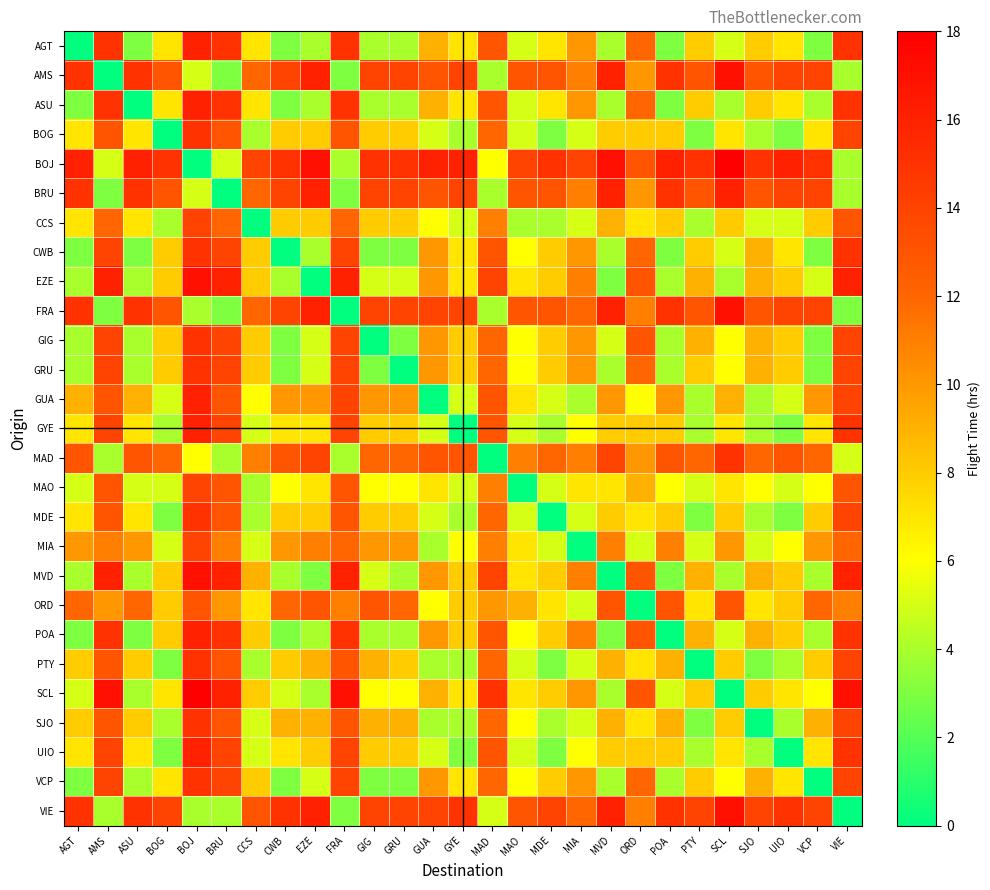

Reading right to left, list all the values displayed in this chart.

AGT: VIE=15	VCP=3	UIO=7	SJO=8	SCL=5	PTY=8	POA=3	ORD=12	MVD=4	MIA=10	MDE=7	MAO=5	MAD=13	GYE=7	GUA=9	GRU=4	GIG=4	FRA=15	EZE=4	CWB=3	CCS=7	BRU=15	BOJ=16	BOG=7	ASU=3	AMS=15	AGT=0
AMS: VIE=4	VCP=14	UIO=14	SJO=13	SCL=17	PTY=13	POA=15	ORD=10	MVD=16	MIA=11	MDE=13	MAO=13	MAD=4	GYE=14	GUA=13	GRU=14	GIG=14	FRA=3	EZE=16	CWB=14	CCS=12	BRU=3	BOJ=5	BOG=13	ASU=15	AMS=0	AGT=15
ASU: VIE=15	VCP=4	UIO=7	SJO=8	SCL=4	PTY=8	POA=3	ORD=12	MVD=4	MIA=10	MDE=7	MAO=5	MAD=13	GYE=7	GUA=9	GRU=4	GIG=4	FRA=15	EZE=4	CWB=3	CCS=7	BRU=15	BOJ=16	BOG=7	ASU=0	AMS=15	AGT=3
BOG: VIE=14	VCP=7	UIO=3	SJO=4	SCL=7	PTY=3	POA=8	ORD=8	MVD=8	MIA=5	MDE=3	MAO=5	MAD=12	GYE=4	GUA=5	GRU=8	GIG=8	FRA=13	EZE=8	CWB=8	CCS=4	BRU=13	BOJ=15	BOG=0	ASU=7	AMS=13	AGT=7
BOJ: VIE=4	VCP=15	UIO=16	SJO=15	SCL=18	PTY=15	POA=16	ORD=13	MVD=17	MIA=14	MDE=15	MAO=14	MAD=6	GYE=16	GUA=16	GRU=15	GIG=15	FRA=4	EZE=17	CWB=15	CCS=14	BRU=5	BOJ=0	BOG=15	ASU=16	AMS=5	AGT=16
BRU: VIE=4	VCP=14	UIO=14	SJO=13	SCL=16	PTY=13	POA=15	ORD=10	MVD=16	MIA=11	MDE=13	MAO=13	MAD=4	GYE=14	GUA=13	GRU=14	GIG=14	FRA=3	EZE=16	CWB=14	CCS=12	BRU=0	BOJ=5	BOG=13	ASU=15	AMS=3	AGT=15
CCS: VIE=13	VCP=8	UIO=5	SJO=5	SCL=8	PTY=4	POA=8	ORD=7	MVD=9	MIA=5	MDE=4	MAO=4	MAD=11	GYE=5	GUA=6	GRU=8	GIG=8	FRA=12	EZE=8	CWB=8	CCS=0	BRU=12	BOJ=14	BOG=4	ASU=7	AMS=12	AGT=7
CWB: VIE=15	VCP=3	UIO=7	SJO=9	SCL=5	PTY=8	POA=3	ORD=12	MVD=4	MIA=10	MDE=8	MAO=6	MAD=13	GYE=7	GUA=10	GRU=3	GIG=3	FRA=14	EZE=4	CWB=0	CCS=8	BRU=14	BOJ=15	BOG=8	ASU=3	AMS=14	AGT=3
EZE: VIE=16	VCP=5	UIO=8	SJO=9	SCL=4	PTY=9	POA=4	ORD=13	MVD=3	MIA=11	MDE=8	MAO=7	MAD=14	GYE=7	GUA=10	GRU=5	GIG=5	FRA=16	EZE=0	CWB=4	CCS=8	BRU=16	BOJ=17	BOG=8	ASU=4	AMS=16	AGT=4
FRA: VIE=3	VCP=14	UIO=14	SJO=13	SCL=17	PTY=13	POA=15	ORD=11	MVD=16	MIA=12	MDE=13	MAO=13	MAD=4	GYE=14	GUA=14	GRU=14	GIG=14	FRA=0	EZE=16	CWB=14	CCS=12	BRU=3	BOJ=4	BOG=13	ASU=15	AMS=3	AGT=15
GIG: VIE=14	VCP=3	UIO=8	SJO=9	SCL=6	PTY=9	POA=4	ORD=13	MVD=5	MIA=10	MDE=8	MAO=6	MAD=12	GYE=8	GUA=10	GRU=3	GIG=0	FRA=14	EZE=5	CWB=3	CCS=8	BRU=14	BOJ=15	BOG=8	ASU=4	AMS=14	AGT=4
GRU: VIE=14	VCP=3	UIO=8	SJO=9	SCL=6	PTY=8	POA=4	ORD=12	MVD=4	MIA=10	MDE=8	MAO=6	MAD=12	GYE=8	GUA=10	GRU=0	GIG=3	FRA=14	EZE=5	CWB=3	CCS=8	BRU=14	BOJ=15	BOG=8	ASU=4	AMS=14	AGT=4
GUA: VIE=14	VCP=10	UIO=5	SJO=4	SCL=9	PTY=4	POA=10	ORD=6	MVD=10	MIA=4	MDE=5	MAO=7	MAD=13	GYE=5	GUA=0	GRU=10	GIG=10	FRA=14	EZE=10	CWB=10	CCS=6	BRU=13	BOJ=16	BOG=5	ASU=9	AMS=13	AGT=9
GYE: VIE=15	VCP=7	UIO=3	SJO=4	SCL=7	PTY=4	POA=8	ORD=8	MVD=8	MIA=6	MDE=4	MAO=5	MAD=13	GYE=0	GUA=5	GRU=8	GIG=8	FRA=14	EZE=7	CWB=7	CCS=5	BRU=14	BOJ=16	BOG=4	ASU=7	AMS=14	AGT=7
MAD: VIE=5	VCP=12	UIO=13	SJO=12	SCL=15	PTY=12	POA=13	ORD=10	MVD=14	MIA=11	MDE=12	MAO=11	MAD=0	GYE=13	GUA=13	GRU=12	GIG=12	FRA=4	EZE=14	CWB=13	CCS=11	BRU=4	BOJ=6	BOG=12	ASU=13	AMS=4	AGT=13
MAO: VIE=13	VCP=6	UIO=5	SJO=6	SCL=7	PTY=5	POA=6	ORD=9	MVD=7	MIA=7	MDE=5	MAO=0	MAD=11	GYE=5	GUA=7	GRU=6	GIG=6	FRA=13	EZE=7	CWB=6	CCS=4	BRU=13	BOJ=14	BOG=5	ASU=5	AMS=13	AGT=5
MDE: VIE=14	VCP=8	UIO=3	SJO=4	SCL=8	PTY=3	POA=8	ORD=7	MVD=8	MIA=5	MDE=0	MAO=5	MAD=12	GYE=4	GUA=5	GRU=8	GIG=8	FRA=13	EZE=8	CWB=8	CCS=4	BRU=13	BOJ=15	BOG=3	ASU=7	AMS=13	AGT=7
MIA: VIE=12	VCP=10	UIO=6	SJO=5	SCL=10	PTY=5	POA=11	ORD=5	MVD=11	MIA=0	MDE=5	MAO=7	MAD=11	GYE=6	GUA=4	GRU=10	GIG=10	FRA=12	EZE=11	CWB=10	CCS=5	BRU=11	BOJ=14	BOG=5	ASU=10	AMS=11	AGT=10
MVD: VIE=16	VCP=4	UIO=8	SJO=9	SCL=4	PTY=9	POA=3	ORD=13	MVD=0	MIA=11	MDE=8	MAO=7	MAD=14	GYE=8	GUA=10	GRU=4	GIG=5	FRA=16	EZE=3	CWB=4	CCS=9	BRU=16	BOJ=17	BOG=8	ASU=4	AMS=16	AGT=4
ORD: VIE=11	VCP=12	UIO=8	SJO=7	SCL=13	PTY=7	POA=13	ORD=0	MVD=13	MIA=5	MDE=7	MAO=9	MAD=10	GYE=8	GUA=6	GRU=12	GIG=13	FRA=11	EZE=13	CWB=12	CCS=7	BRU=10	BOJ=13	BOG=8	ASU=12	AMS=10	AGT=12
POA: VIE=15	VCP=4	UIO=8	SJO=9	SCL=5	PTY=9	POA=0	ORD=13	MVD=3	MIA=11	MDE=8	MAO=6	MAD=13	GYE=8	GUA=10	GRU=4	GIG=4	FRA=15	EZE=4	CWB=3	CCS=8	BRU=15	BOJ=16	BOG=8	ASU=3	AMS=15	AGT=3
PTY: VIE=14	VCP=8	UIO=4	SJO=3	SCL=8	PTY=0	POA=9	ORD=7	MVD=9	MIA=5	MDE=3	MAO=5	MAD=12	GYE=4	GUA=4	GRU=8	GIG=9	FRA=13	EZE=9	CWB=8	CCS=4	BRU=13	BOJ=15	BOG=3	ASU=8	AMS=13	AGT=8
SCL: VIE=17	VCP=6	UIO=7	SJO=8	SCL=0	PTY=8	POA=5	ORD=13	MVD=4	MIA=10	MDE=8	MAO=7	MAD=15	GYE=7	GUA=9	GRU=6	GIG=6	FRA=17	EZE=4	CWB=5	CCS=8	BRU=16	BOJ=18	BOG=7	ASU=4	AMS=17	AGT=5
SJO: VIE=14	VCP=9	UIO=4	SJO=0	SCL=8	PTY=3	POA=9	ORD=7	MVD=9	MIA=5	MDE=4	MAO=6	MAD=12	GYE=4	GUA=4	GRU=9	GIG=9	FRA=13	EZE=9	CWB=9	CCS=5	BRU=13	BOJ=15	BOG=4	ASU=8	AMS=13	AGT=8
UIO: VIE=15	VCP=7	UIO=0	SJO=4	SCL=7	PTY=4	POA=8	ORD=8	MVD=8	MIA=6	MDE=3	MAO=5	MAD=13	GYE=3	GUA=5	GRU=8	GIG=8	FRA=14	EZE=8	CWB=7	CCS=5	BRU=14	BOJ=16	BOG=3	ASU=7	AMS=14	AGT=7
VCP: VIE=14	VCP=0	UIO=7	SJO=9	SCL=6	PTY=8	POA=4	ORD=12	MVD=4	MIA=10	MDE=8	MAO=6	MAD=12	GYE=7	GUA=10	GRU=3	GIG=3	FRA=14	EZE=5	CWB=3	CCS=8	BRU=14	BOJ=15	BOG=7	ASU=4	AMS=14	AGT=3
VIE: VIE=0	VCP=14	UIO=15	SJO=14	SCL=17	PTY=14	POA=15	ORD=11	MVD=16	MIA=12	MDE=14	MAO=13	MAD=5	GYE=15	GUA=14	GRU=14	GIG=14	FRA=3	EZE=16	CWB=15	CCS=13	BRU=4	BOJ=4	BOG=14	ASU=15	AMS=4	AGT=15